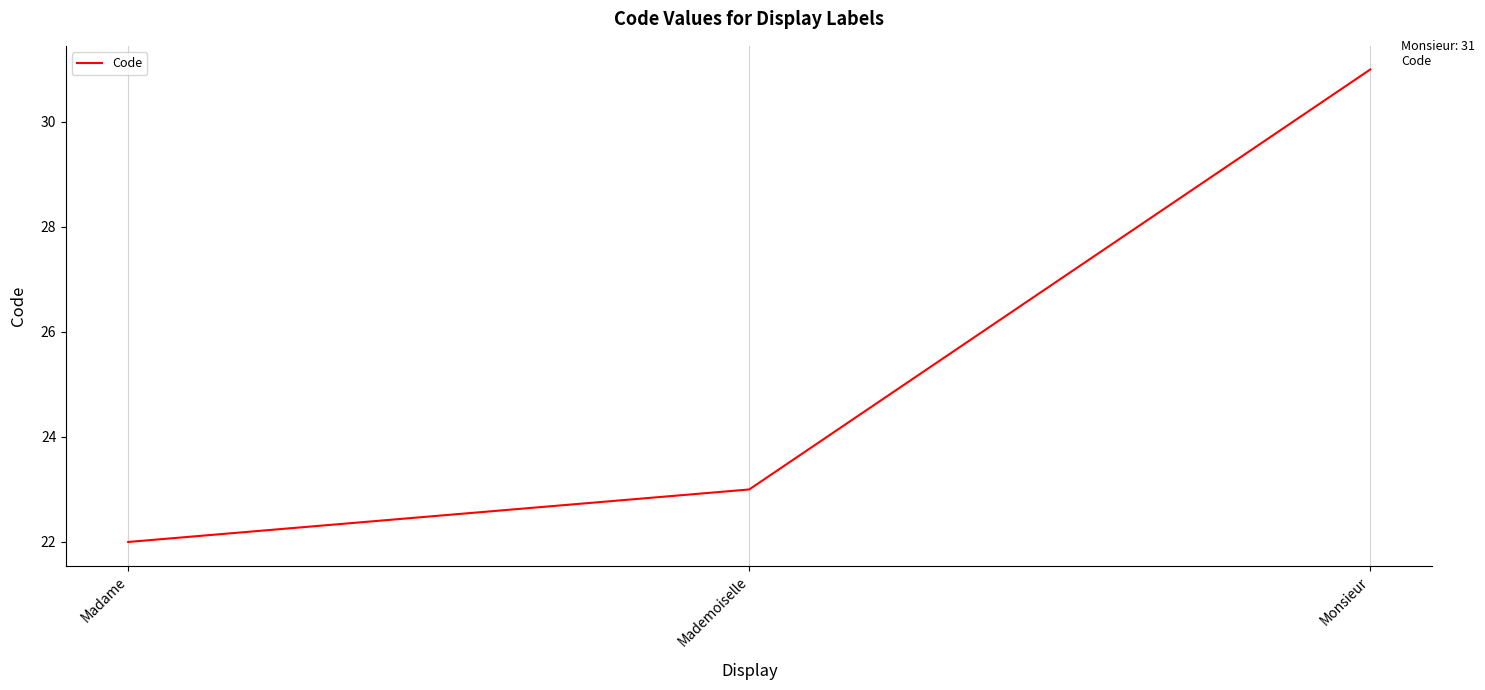

What is the ratio of the value at Madame to the value at Monsieur?

0.7